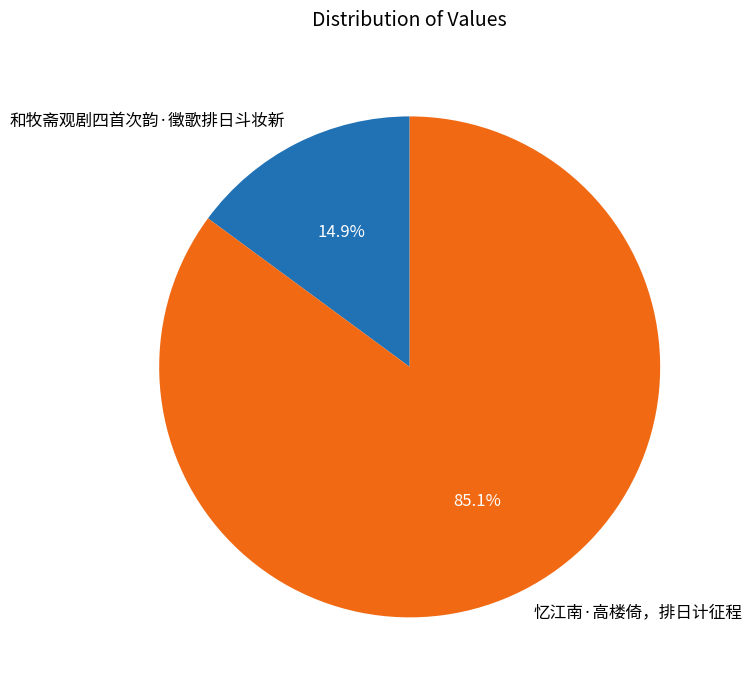

To the nearest percent, what portion does 和牧斋观剧四首次韵·徵歌排日斗妆新 represent?

15%